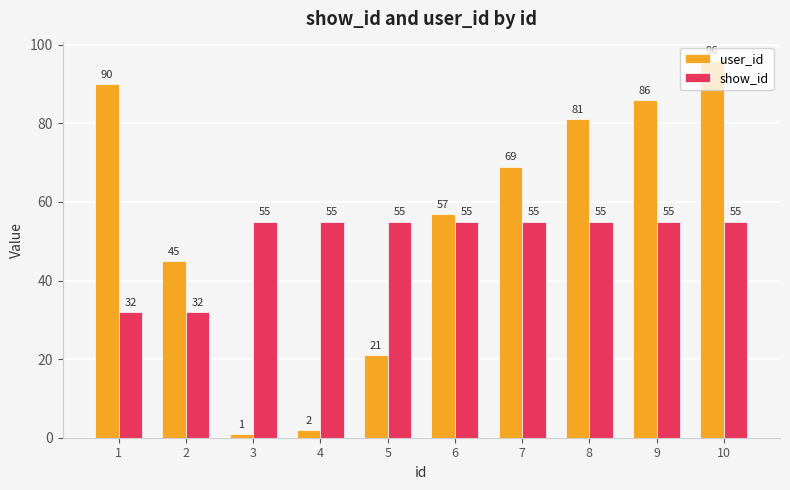

The value of show_id at 6 is 79. True or false?

False